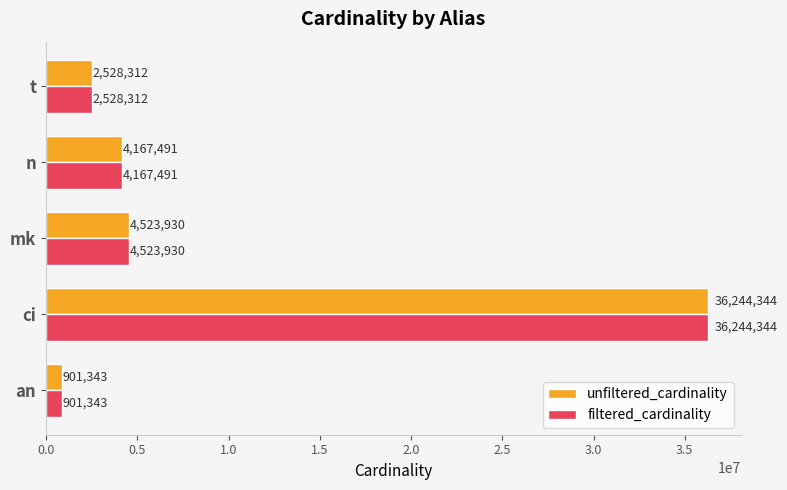

At which category is the sum across all series the highest?

ci